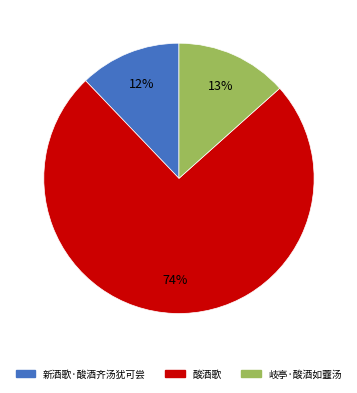

Combined, do 岐亭·酸酒如虀汤 and 新酒歌·酸酒齐汤犹可尝 account for over 50%?

No